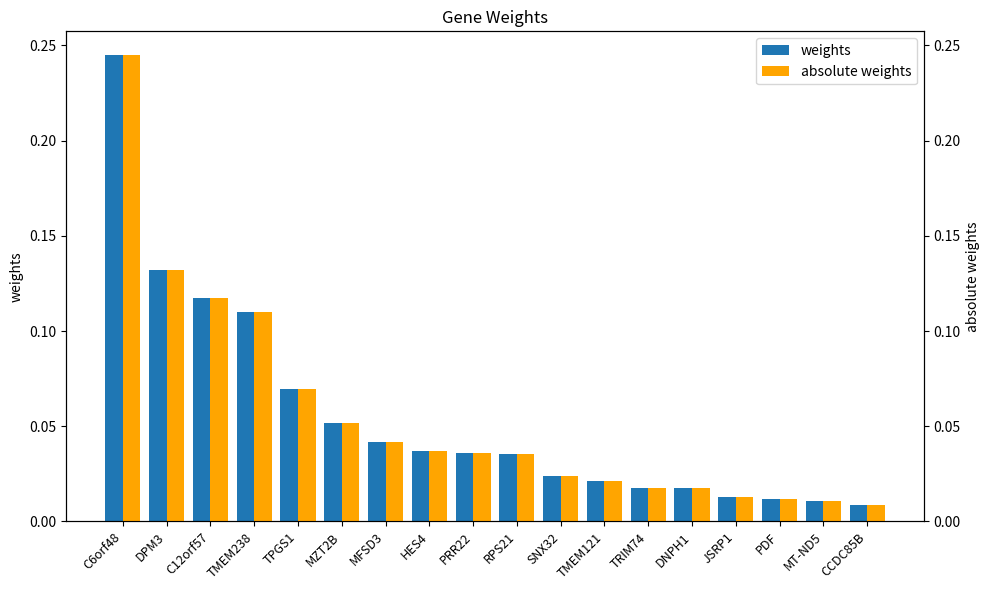

What are all the series names shown in the legend?

weights, absolute weights